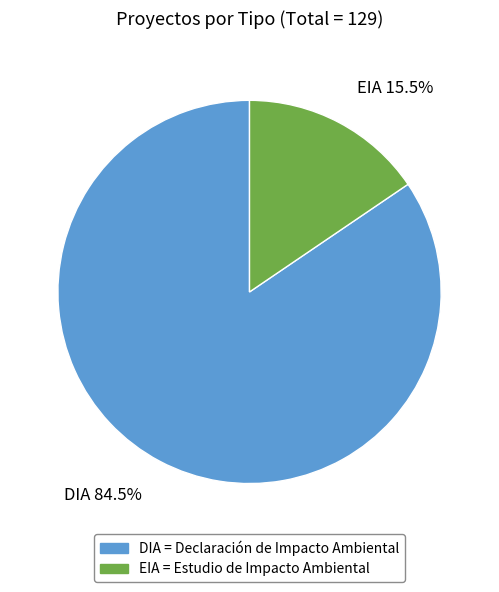

Between DIA and EIA, which is larger?

DIA